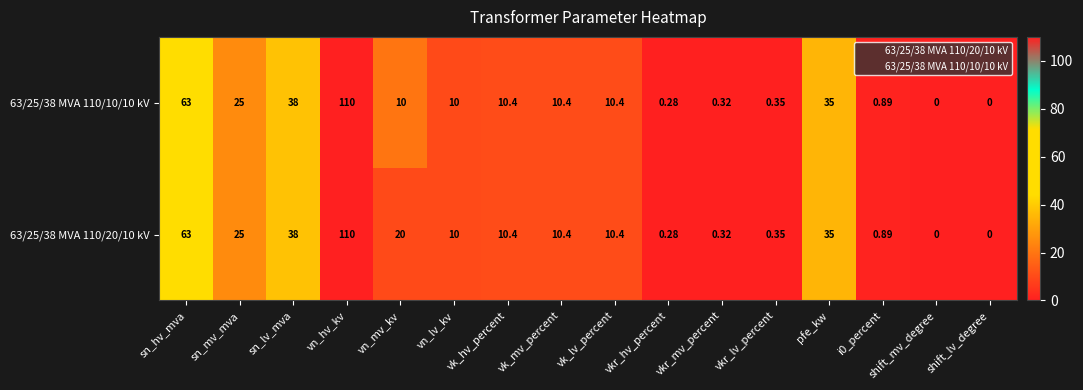

Which label corresponds to the largest value in the chart?

vn_hv_kv